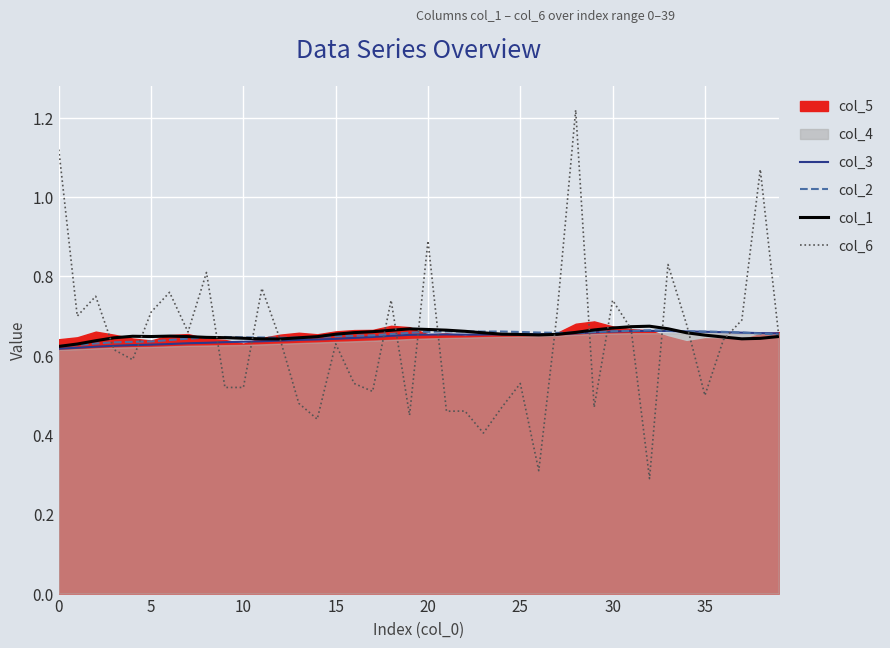

How many col_2 values are between 0 and 1?

40